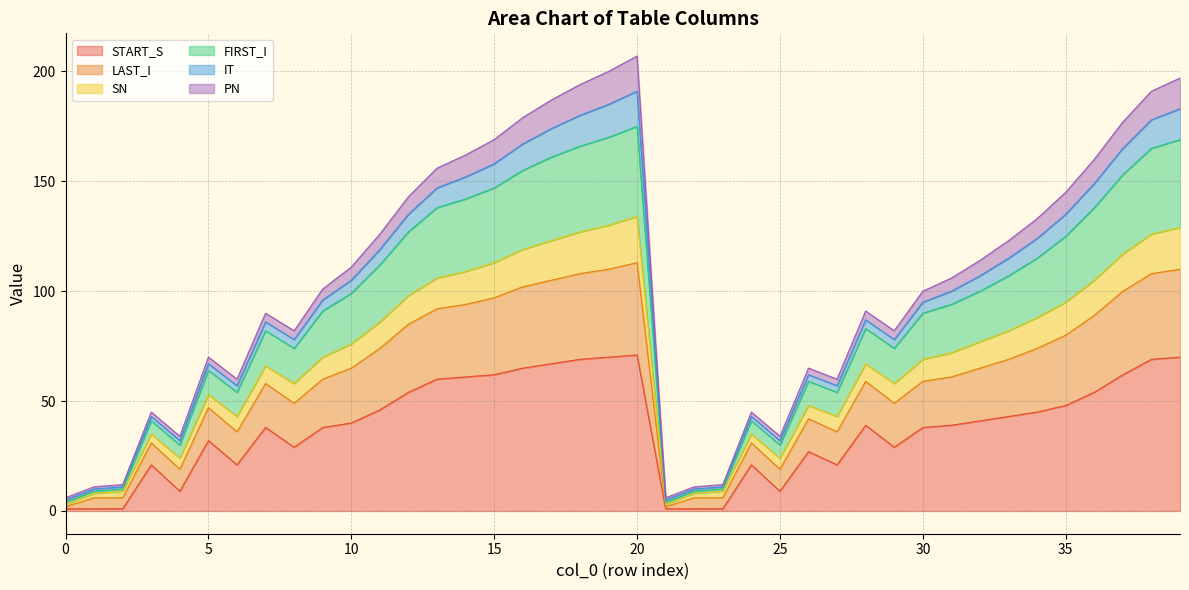

True or false: LAST_I and SN intersect in this chart.

False